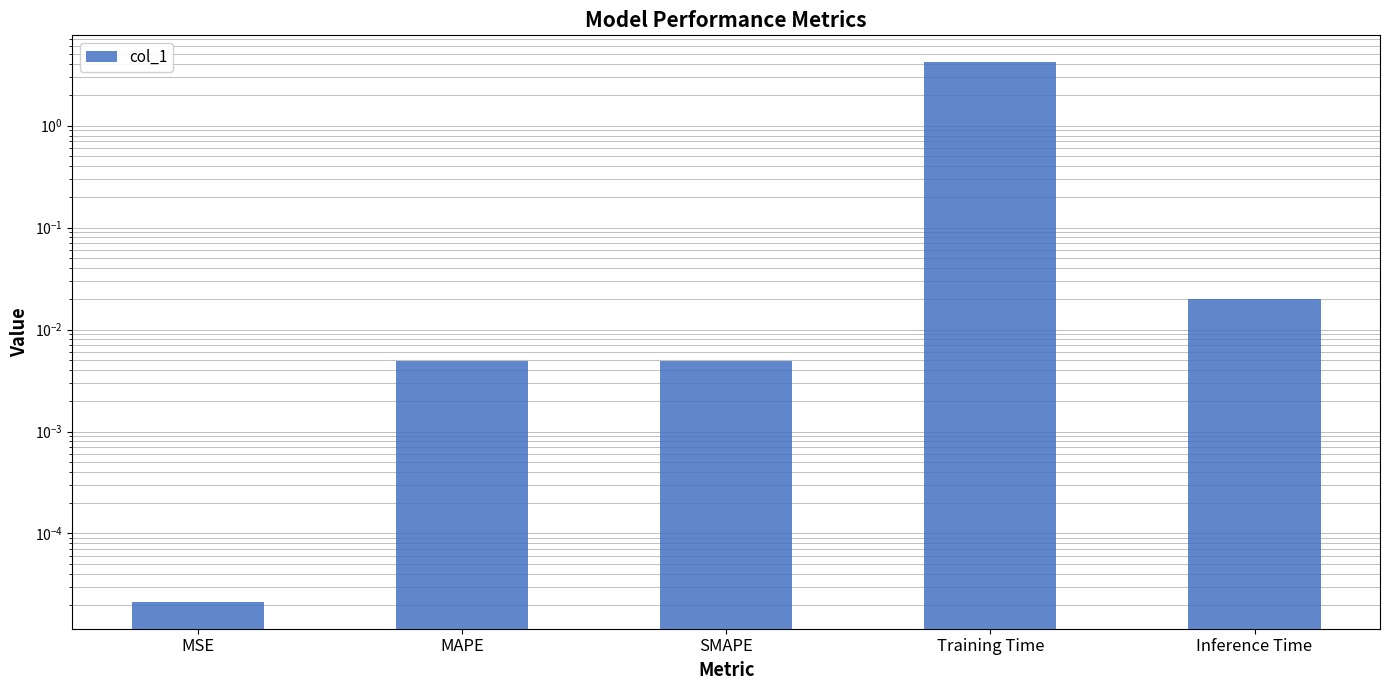

Is it true that the value at Training Time is 1.7?

False